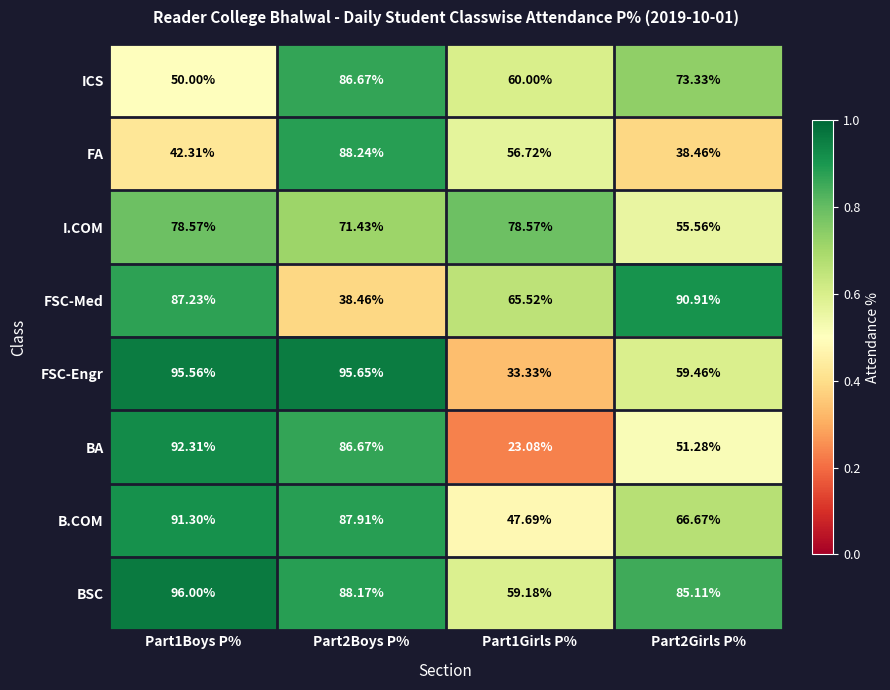

Which series has the largest total across all categories?

BSC